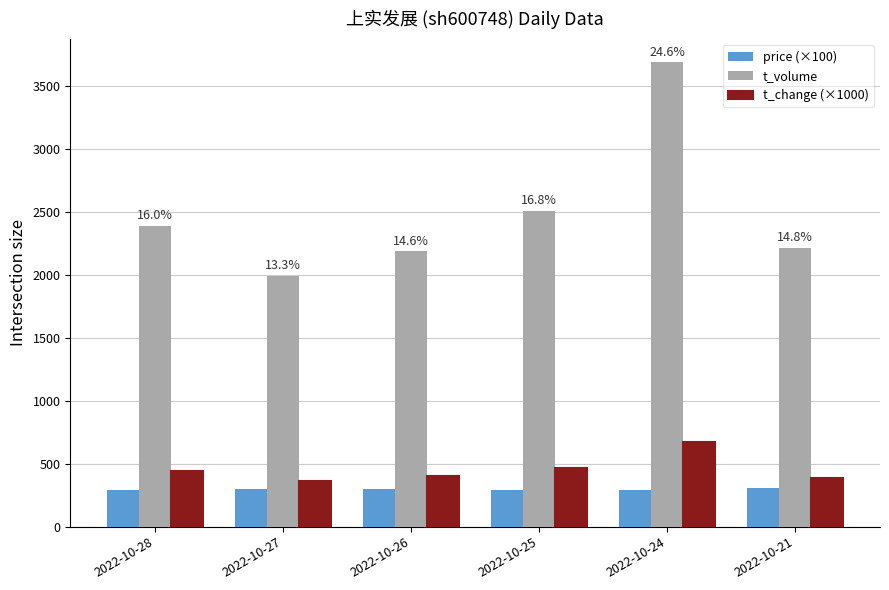

What is the difference between the maximum and second lowest values in the t_change (×1000) series?

280